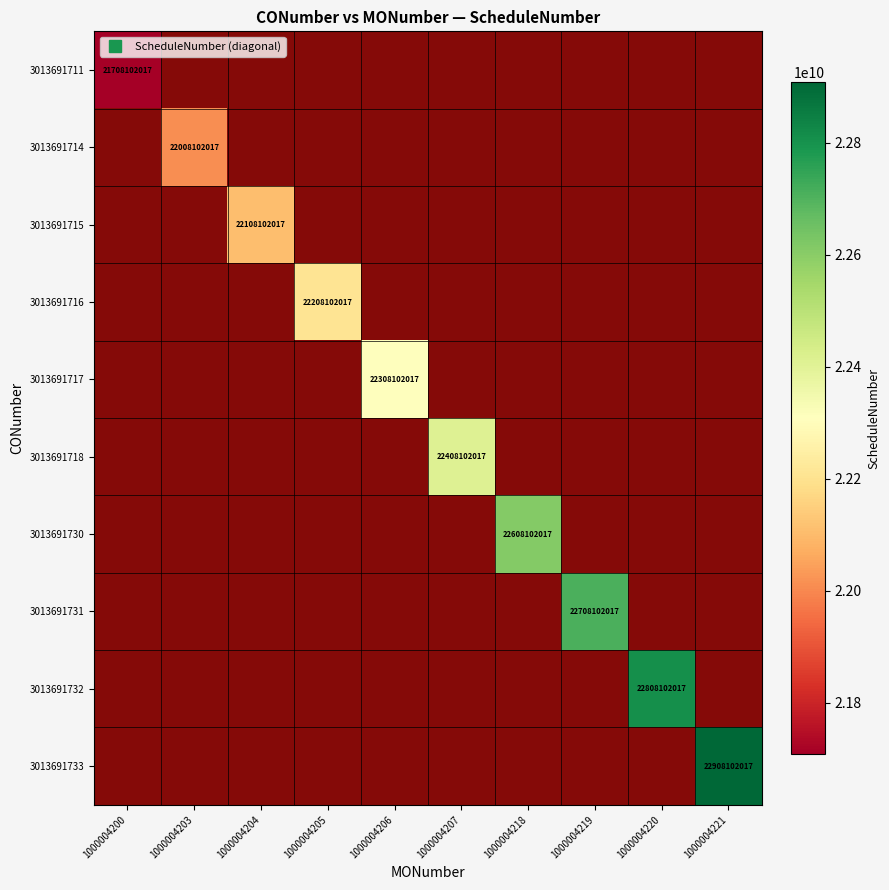

The value of 3013691718 at 1000004205 is 1.0. True or false?

True